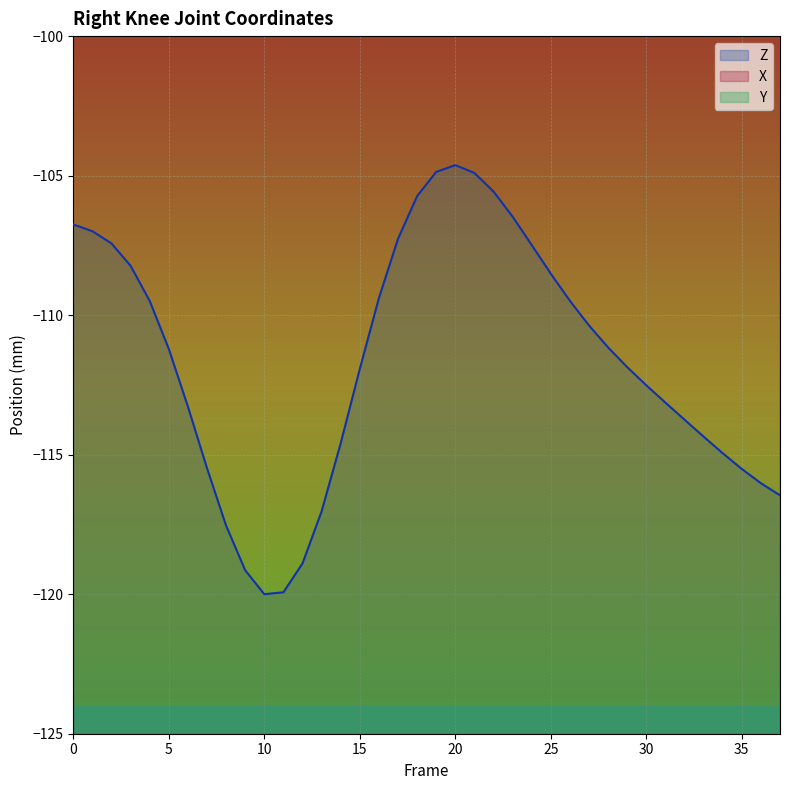

Where does the X series first go above -6?

20